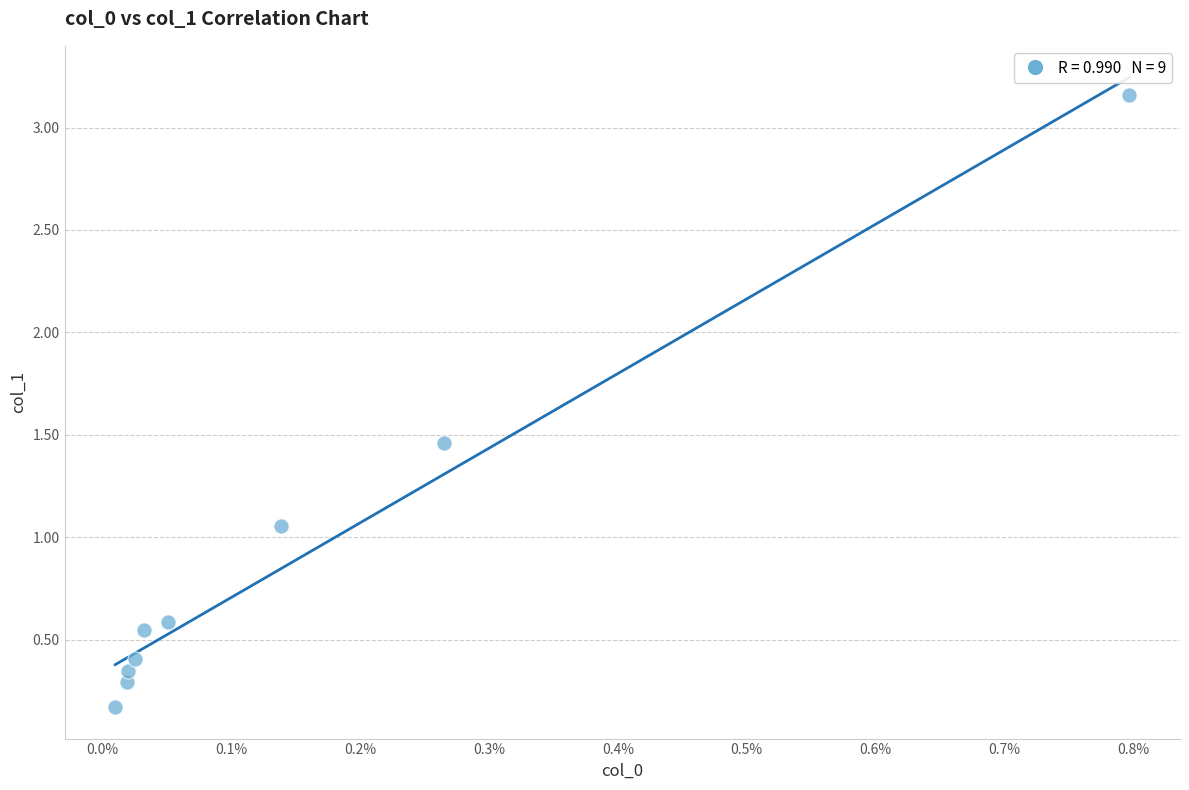

What is the range of Y values (max minus min)?

3.0